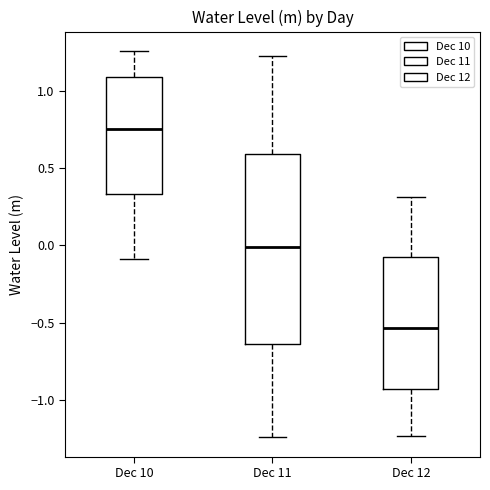

Where does the lower whisker of the box for Dec 12 end on the y-axis? The values are not printed on the chart, so give them approximately, as read against the axis.

-1.25